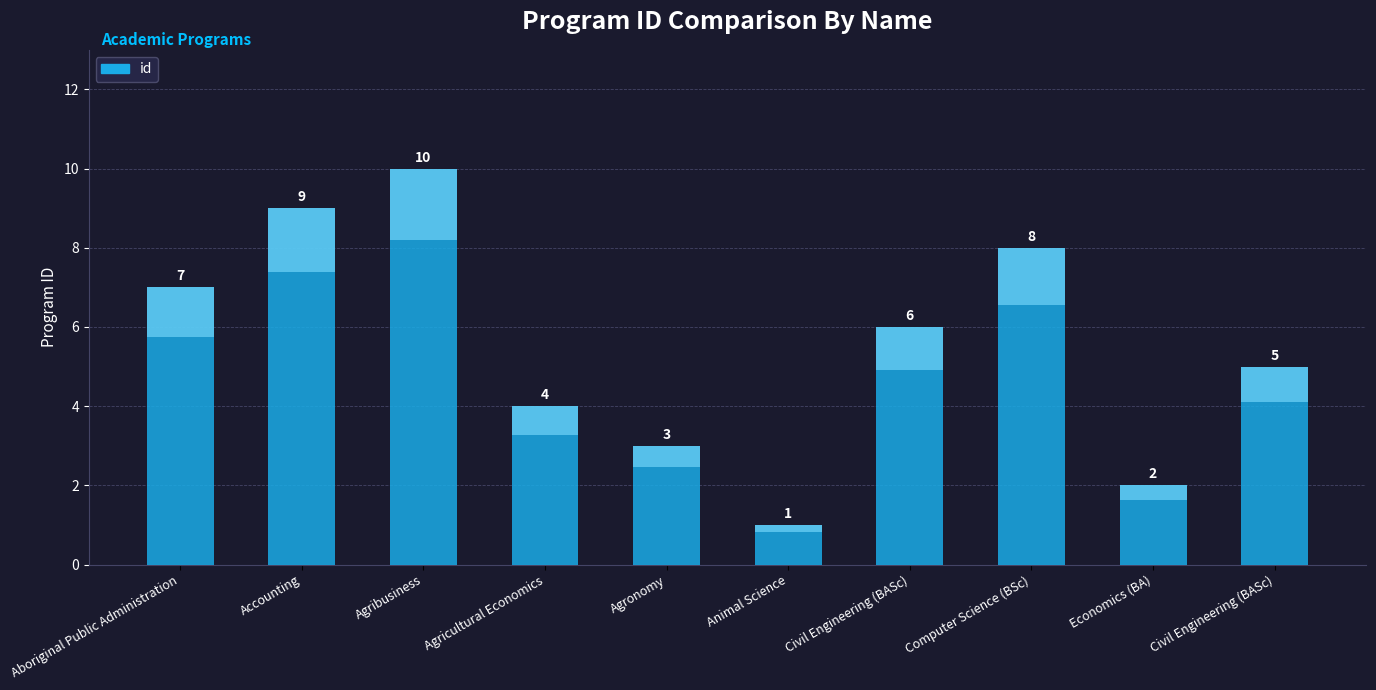

Reading left to right, what are all the values shown in this chart?

Aboriginal Public Administration=7	Accounting=9	Agribusiness=10	Agricultural Economics=4	Agronomy=3	Animal Science=1	Civil Engineering (BASc)=6	Computer Science (BSc)=8	Economics (BA)=2	Civil Engineering (BASc)=5